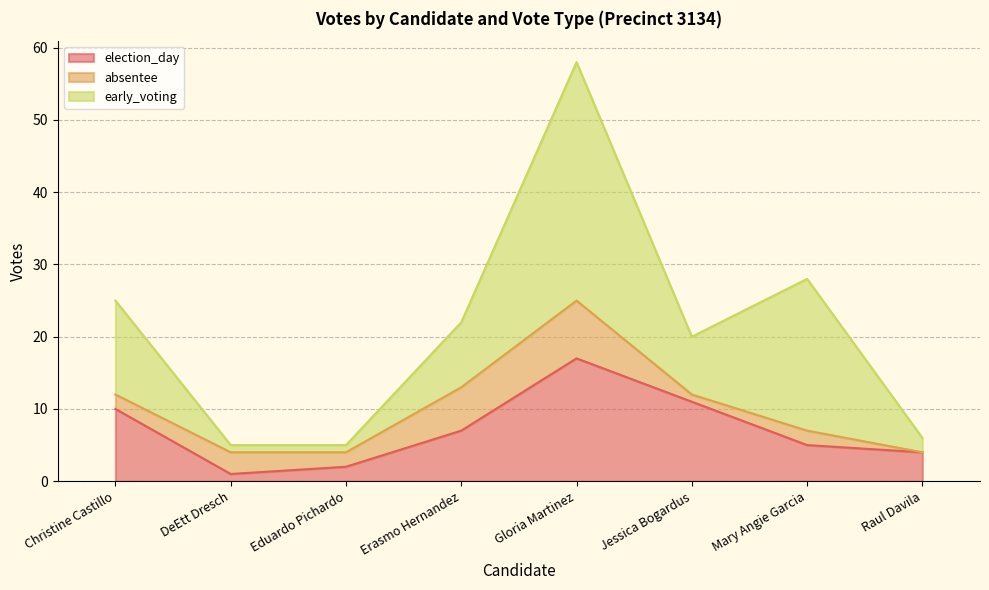

How many lines are shown in the chart?

3